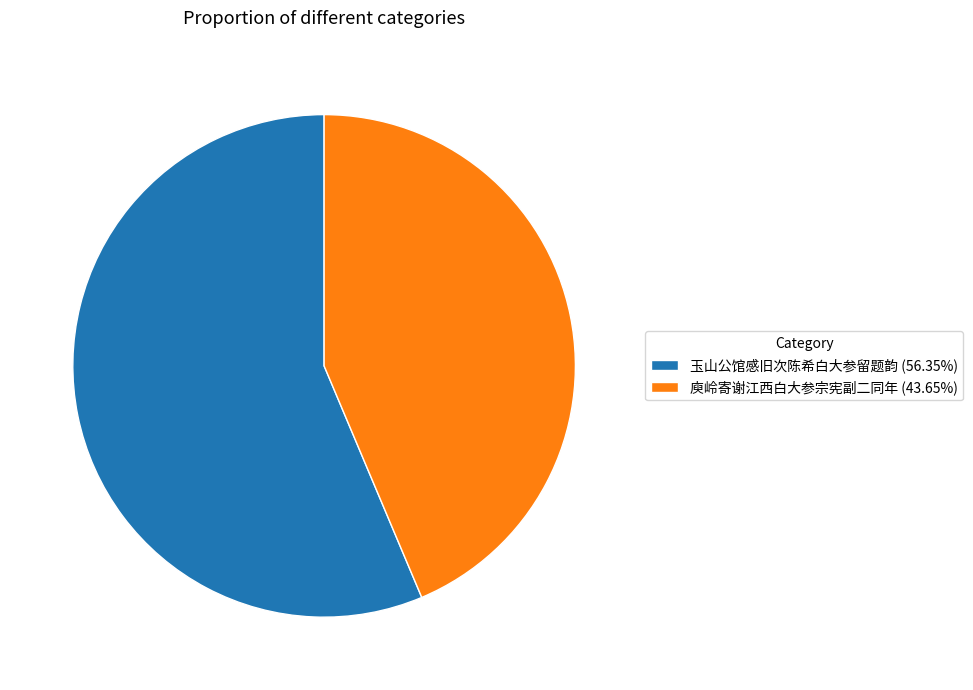

What is the ratio of the value at 玉山公馆感旧次陈希白大参留题韵 (56.35%) to the value at 庾岭寄谢江西白大参宗宪副二同年 (43.65%)?

1.3